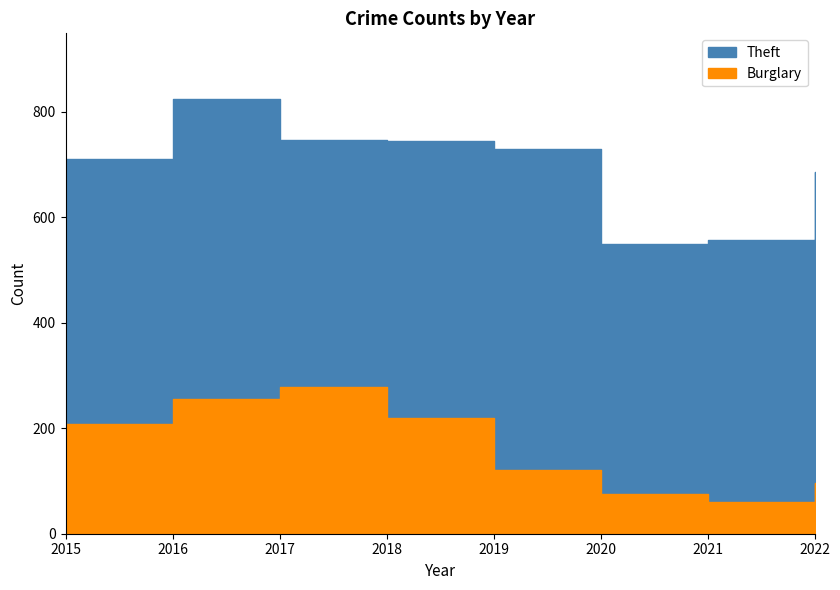

What is the value of the Burglary point at the 5th from the left?

120